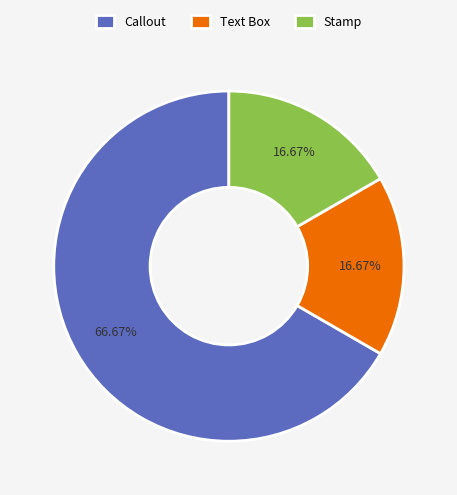

Does any single category account for the majority?

Yes